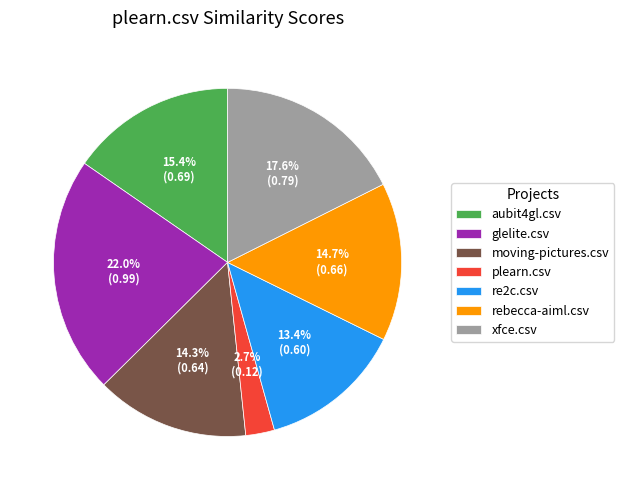

To the nearest percent, what is the combined percentage of plearn.csv and xfce.csv?

20%